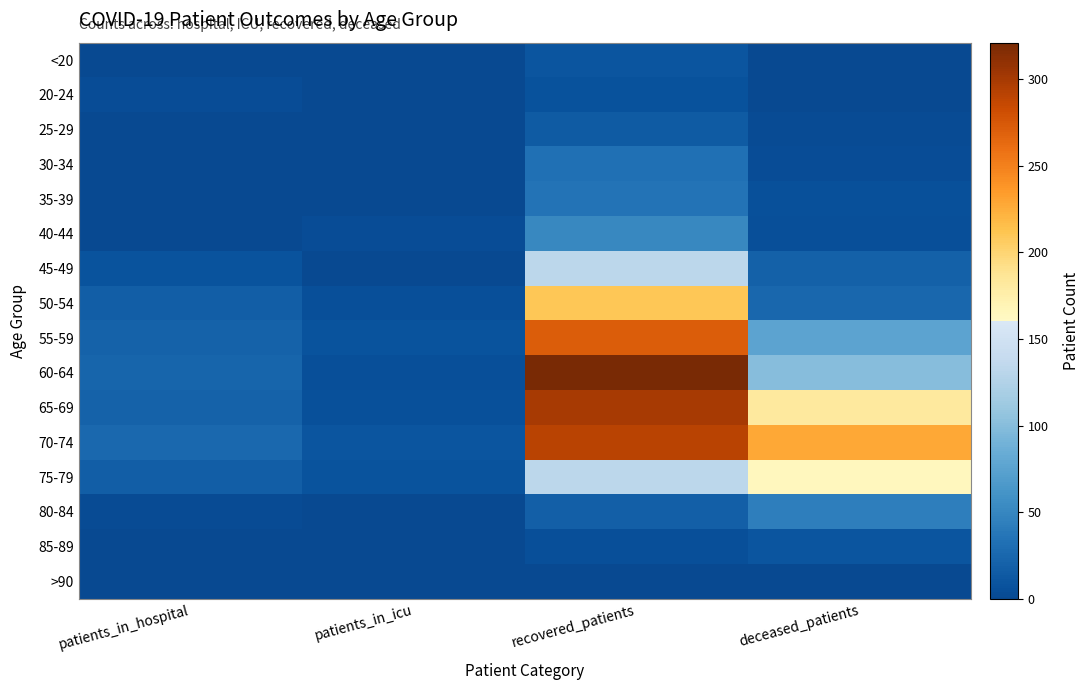

Reading left to right, list all the values displayed in this chart.

<20: patients_in_hospital=0	patients_in_icu=0	recovered_patients=10	deceased_patients=1
20-24: patients_in_hospital=3	patients_in_icu=1	recovered_patients=7	deceased_patients=0
25-29: patients_in_hospital=1	patients_in_icu=1	recovered_patients=14	deceased_patients=2
30-34: patients_in_hospital=0	patients_in_icu=0	recovered_patients=32	deceased_patients=3
35-39: patients_in_hospital=1	patients_in_icu=1	recovered_patients=34	deceased_patients=6
40-44: patients_in_hospital=0	patients_in_icu=3	recovered_patients=51	deceased_patients=5
45-49: patients_in_hospital=8	patients_in_icu=0	recovered_patients=132	deceased_patients=20
50-54: patients_in_hospital=17	patients_in_icu=5	recovered_patients=210	deceased_patients=24
55-59: patients_in_hospital=21	patients_in_icu=8	recovered_patients=272	deceased_patients=76
60-64: patients_in_hospital=23	patients_in_icu=5	recovered_patients=321	deceased_patients=100
65-69: patients_in_hospital=21	patients_in_icu=6	recovered_patients=299	deceased_patients=183
70-74: patients_in_hospital=26	patients_in_icu=9	recovered_patients=292	deceased_patients=228
75-79: patients_in_hospital=17	patients_in_icu=8	recovered_patients=132	deceased_patients=165
80-84: patients_in_hospital=2	patients_in_icu=1	recovered_patients=18	deceased_patients=43
85-89: patients_in_hospital=1	patients_in_icu=0	recovered_patients=4	deceased_patients=9
>90: patients_in_hospital=0	patients_in_icu=0	recovered_patients=0	deceased_patients=0